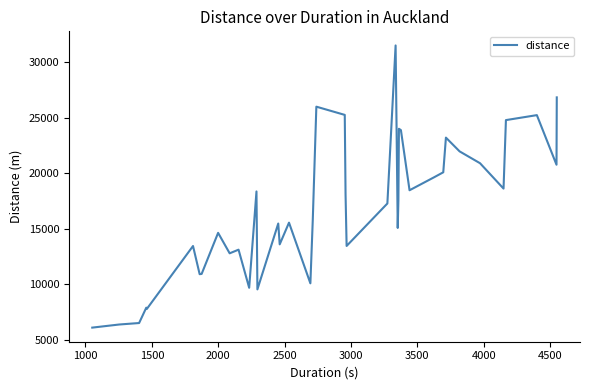

Count the number of categories in the chart.

40